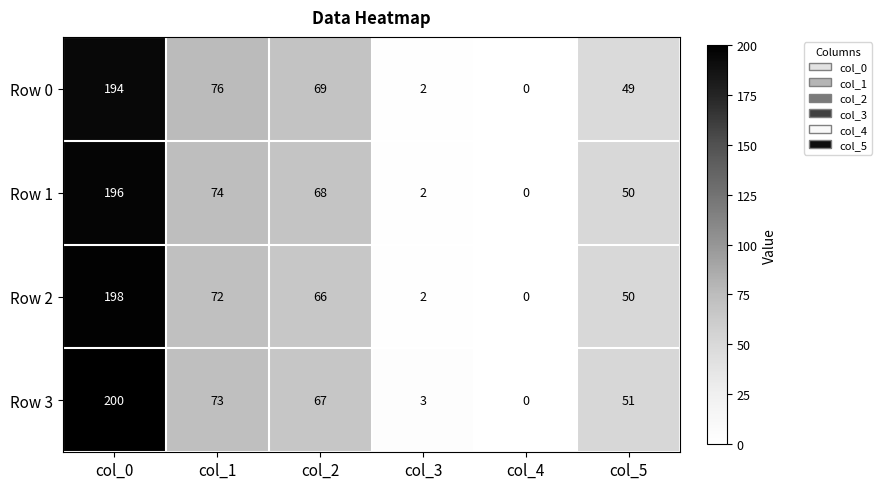

Which series changed the most between col_0 and col_4?

Row 3